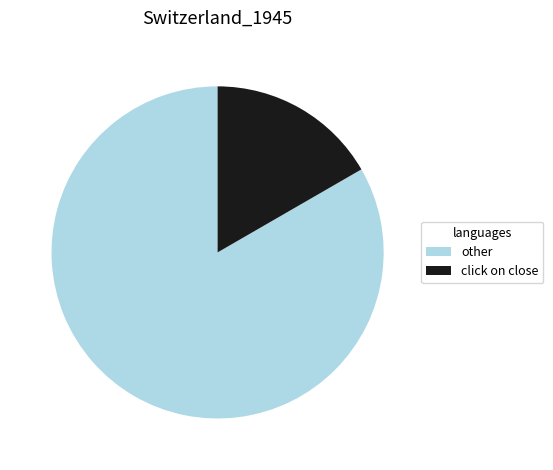

Count the number of slices in the pie.

2